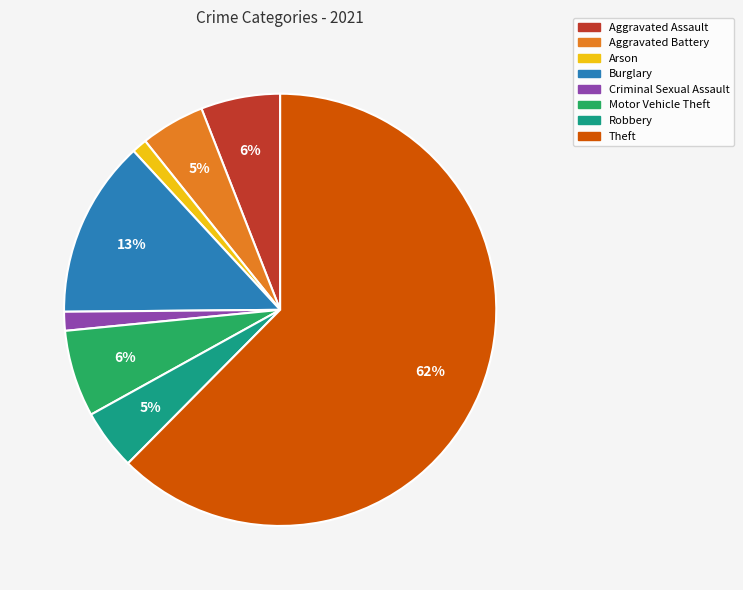

The Criminal Sexual Assault slice represents 15% of the pie. True or false?

False